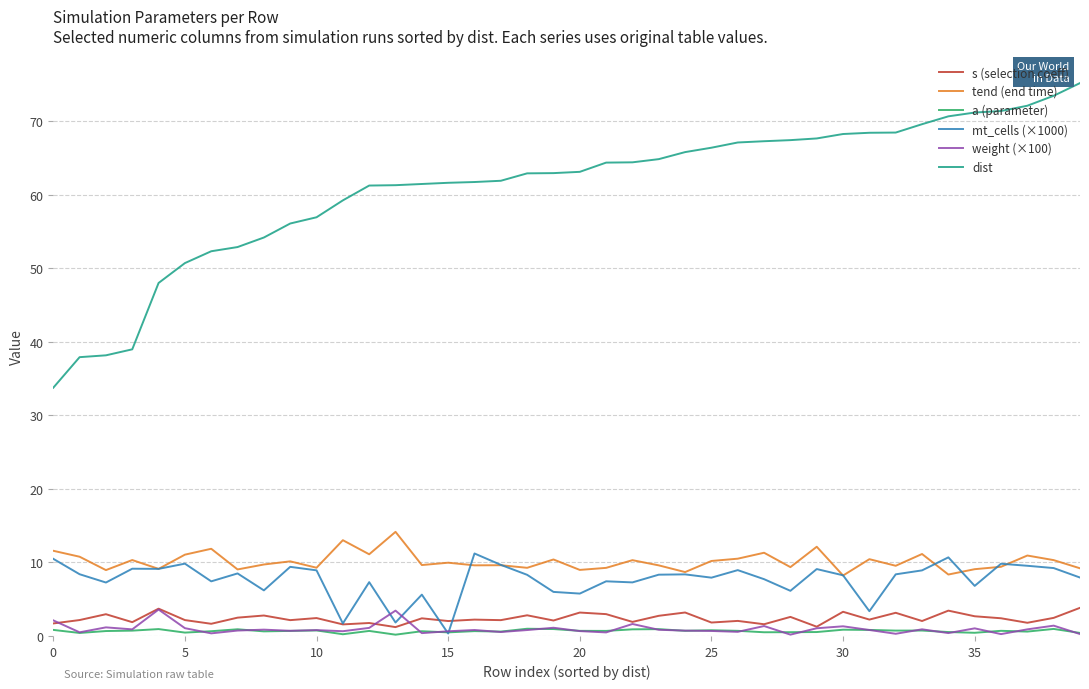

True or false: tend (end time) and s (selection coeff) cross at least once.

False